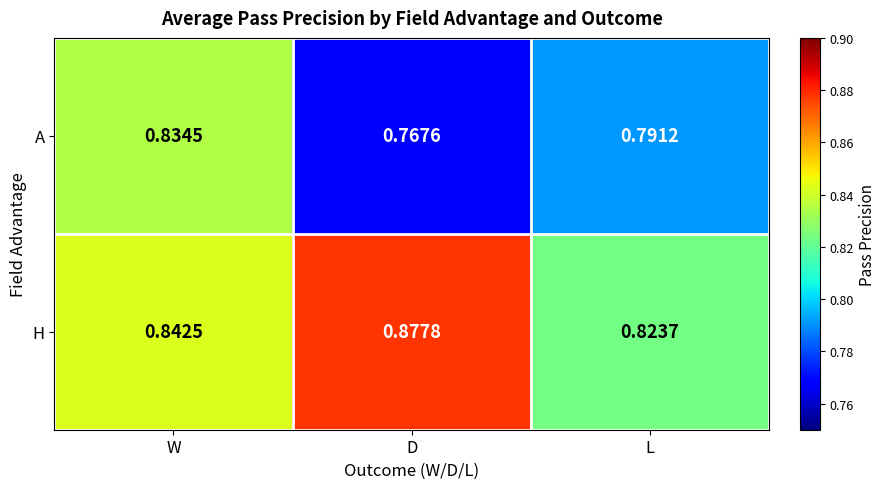

Rank the series at D from lowest to highest value.

A, H